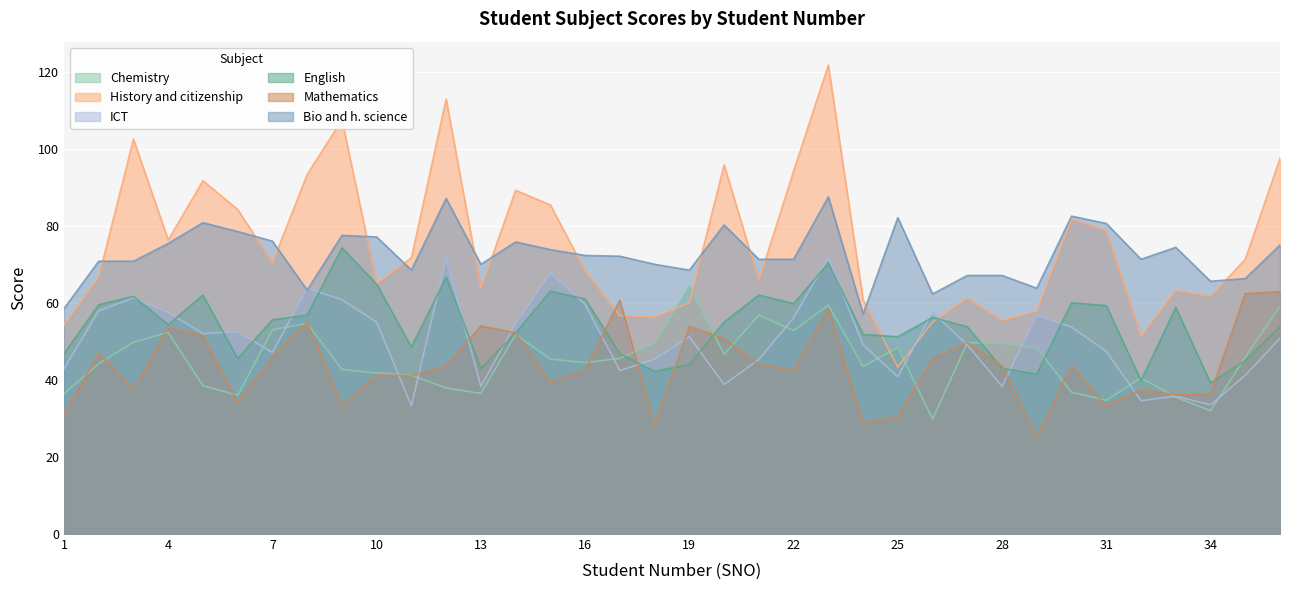

Where is the first local minimum for Mathematics?

3